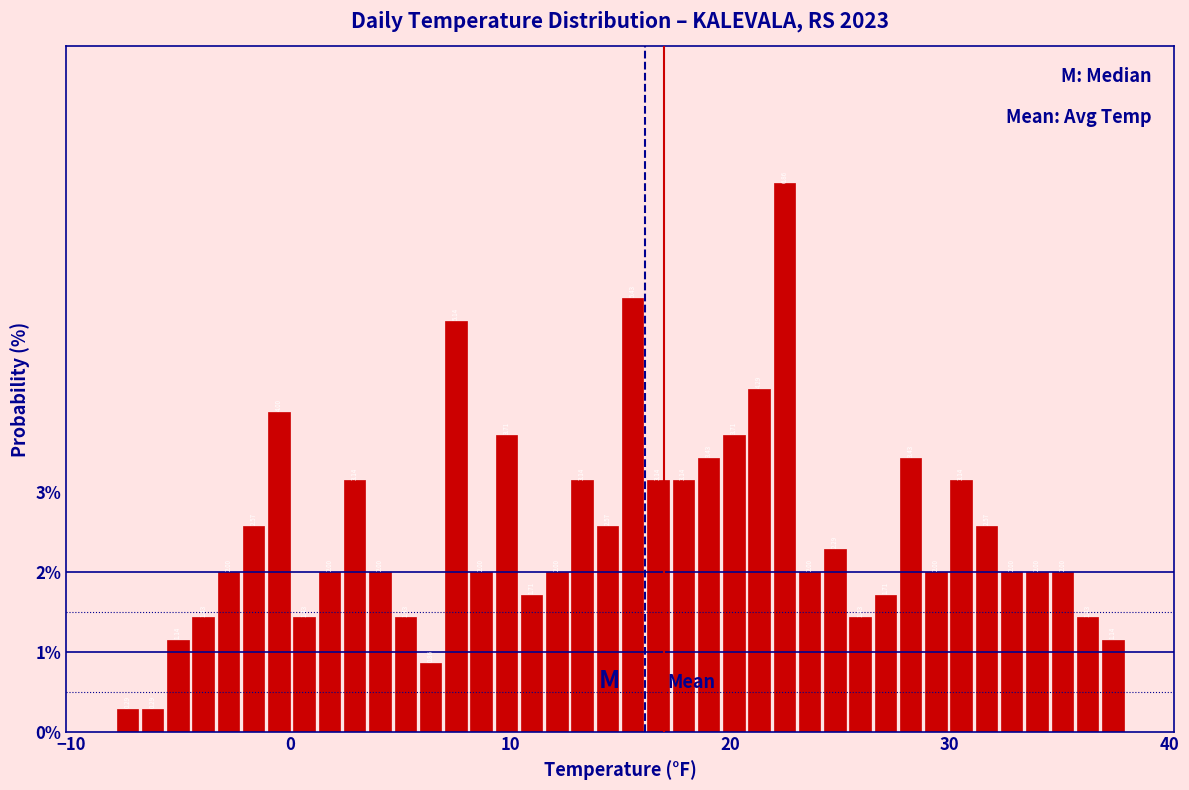

Read against the x-axis, roughly where is the centre of the tallest bar?

22